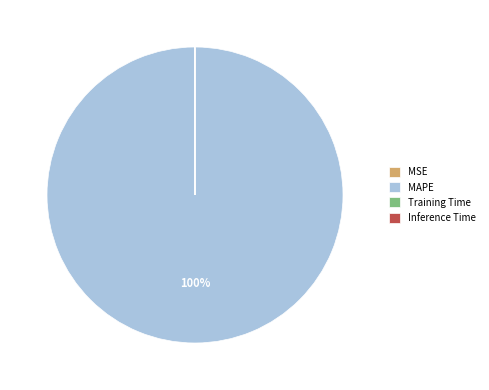

To the nearest percent, what is the average slice percentage?

25%